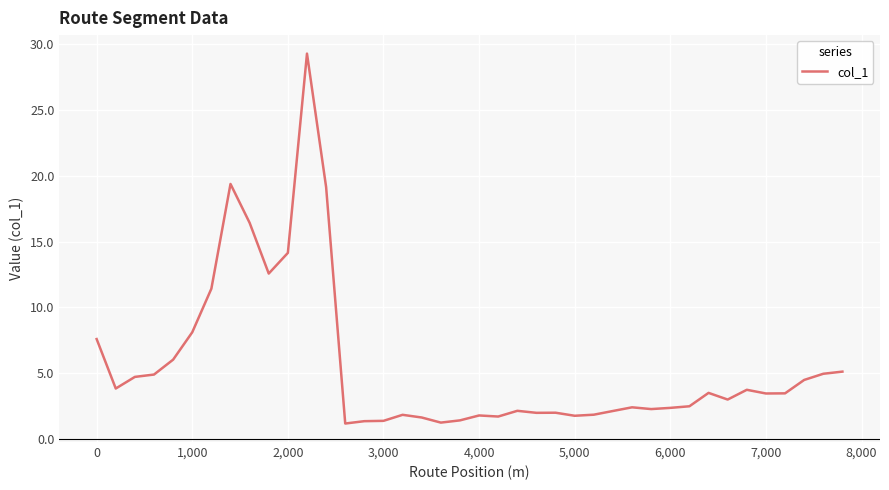

What is the minimum value shown in the chart?

1.2